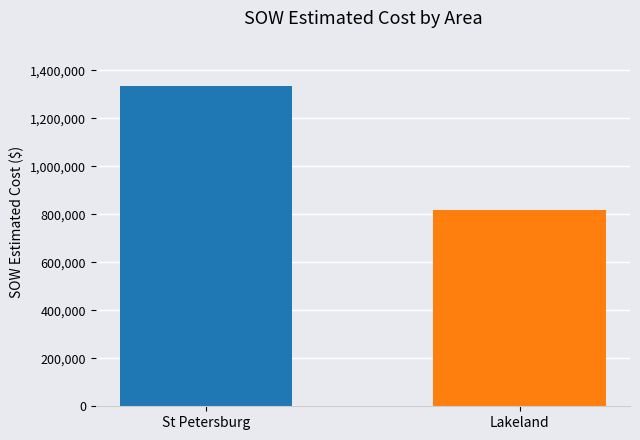

What is the label of the 1st bar from the right?

Lakeland